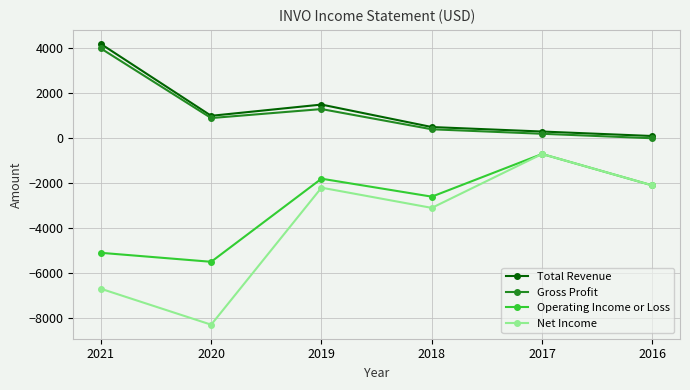

At which label is Gross Profit closest to 2000?

2019